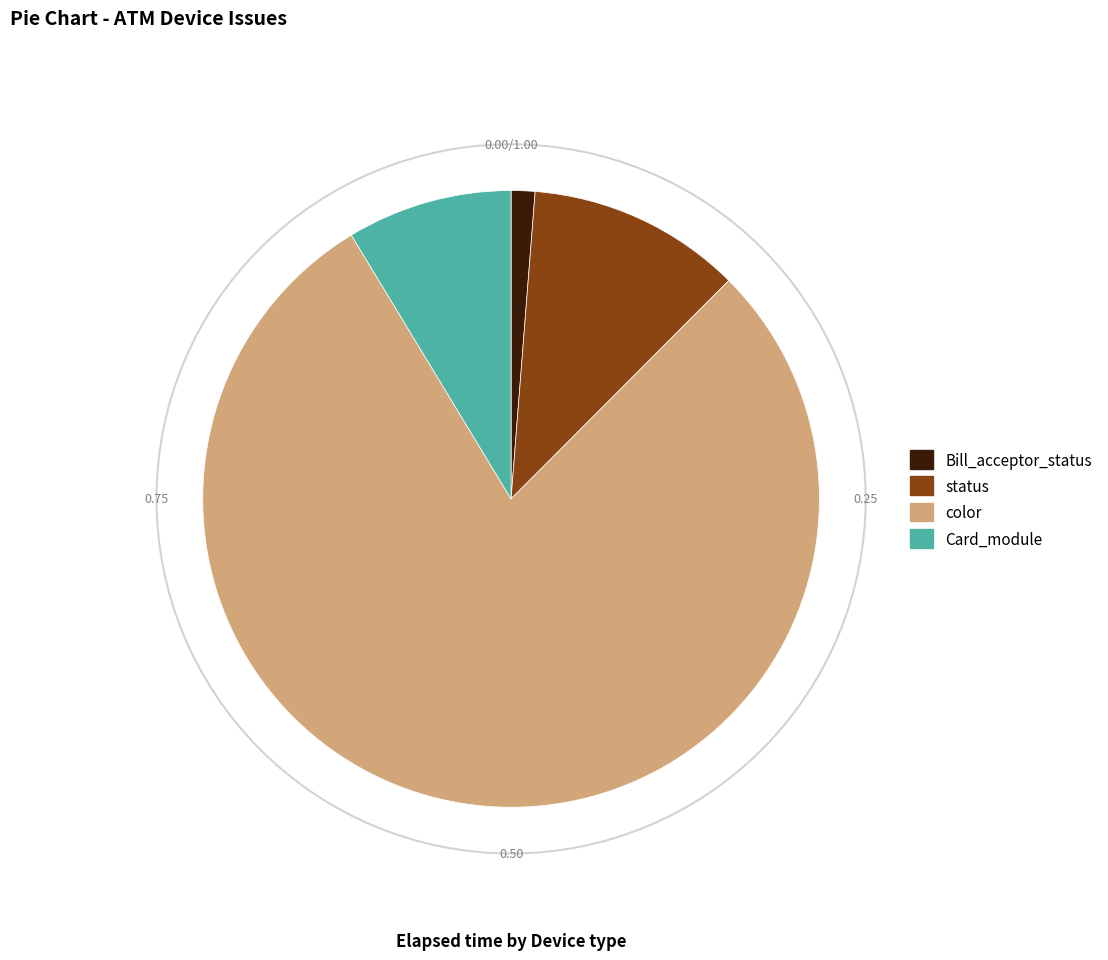

Is there any slice that represents more than half of the pie?

Yes